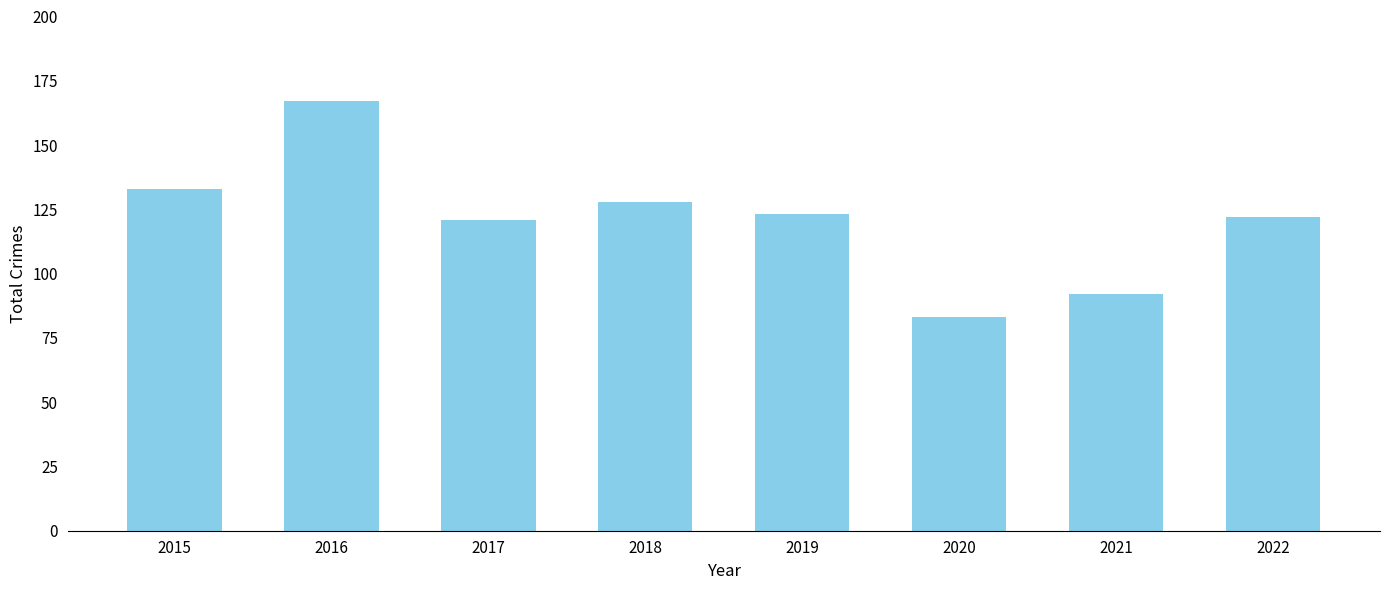

True or false: the data shows 92 at 2021.

True